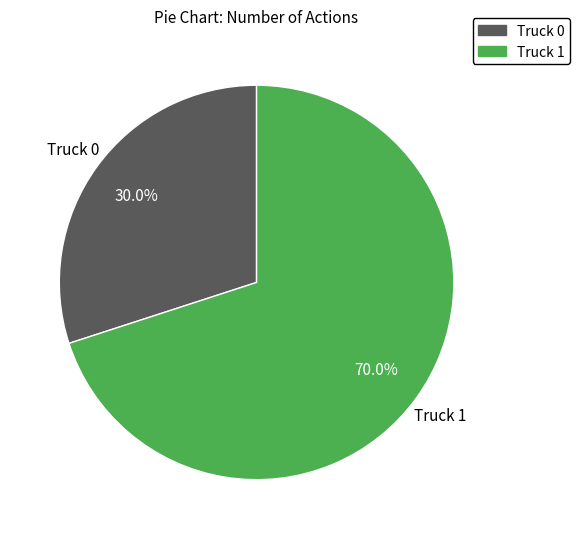

What percentage is NOT represented by Truck 1?

30.0%